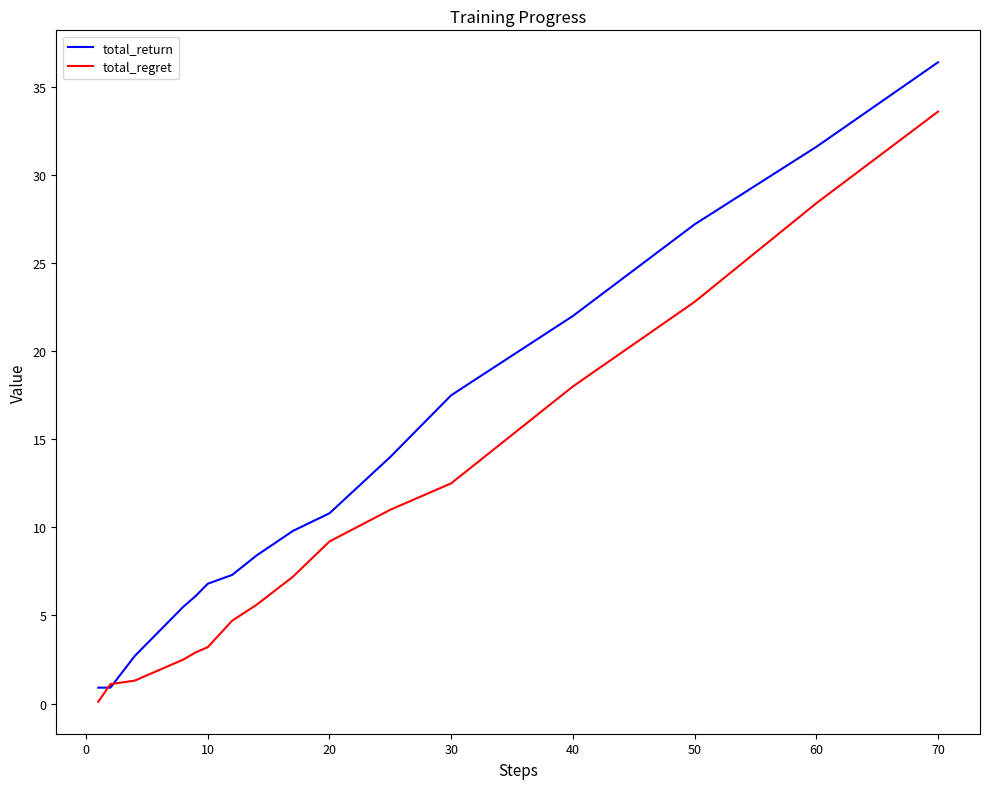

Which series has the largest total across all categories?

total_return